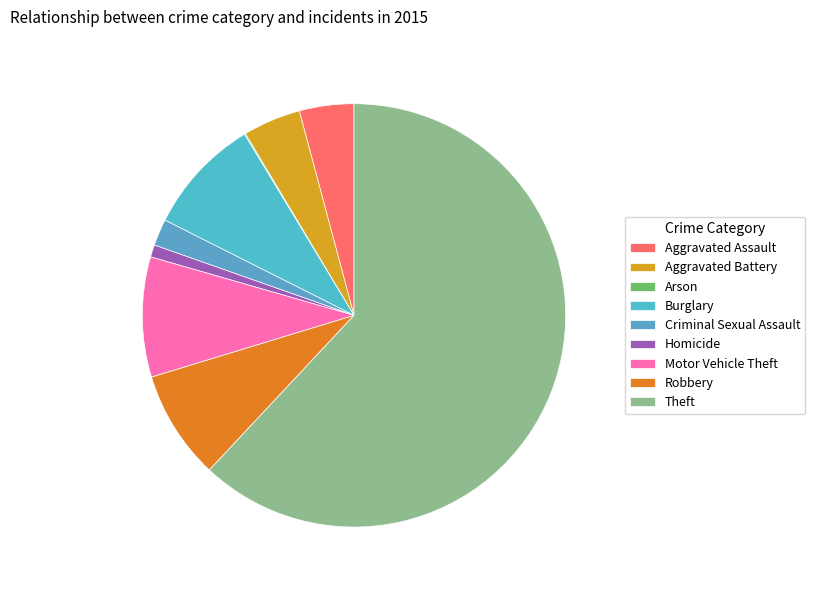

To the nearest percent, what is the average slice percentage?

11%